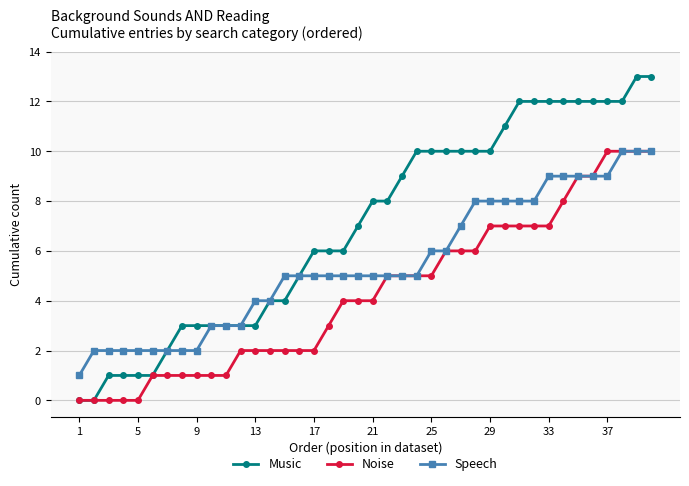

Reading right to left, what are all the values shown in this chart?

Music: 13	13	12	12	12	12	12	12	12	12	11	10	10	10	10	10	10	9	8	8	7	6	6	6	5	4	4	3	3	3	3	3	3	2	1	1	1	1	0	0
Noise: 10	10	10	10	9	9	8	7	7	7	7	7	6	6	6	5	5	5	5	4	4	4	3	2	2	2	2	2	2	1	1	1	1	1	1	0	0	0	0	0
Speech: 10	10	10	9	9	9	9	9	8	8	8	8	8	7	6	6	5	5	5	5	5	5	5	5	5	5	4	4	3	3	3	2	2	2	2	2	2	2	2	1